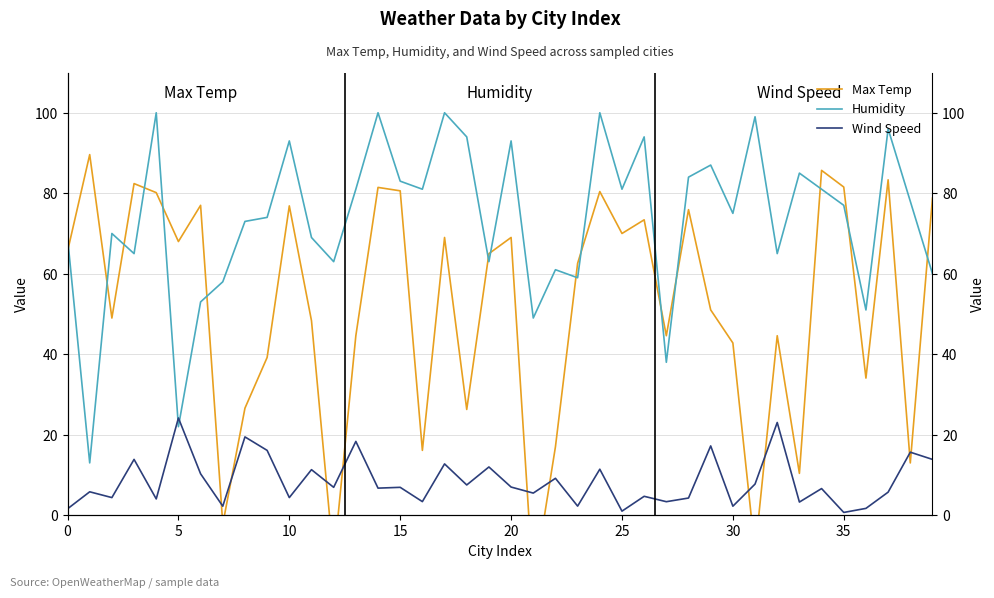

True or false: Wind Speed and Humidity intersect in this chart.

True